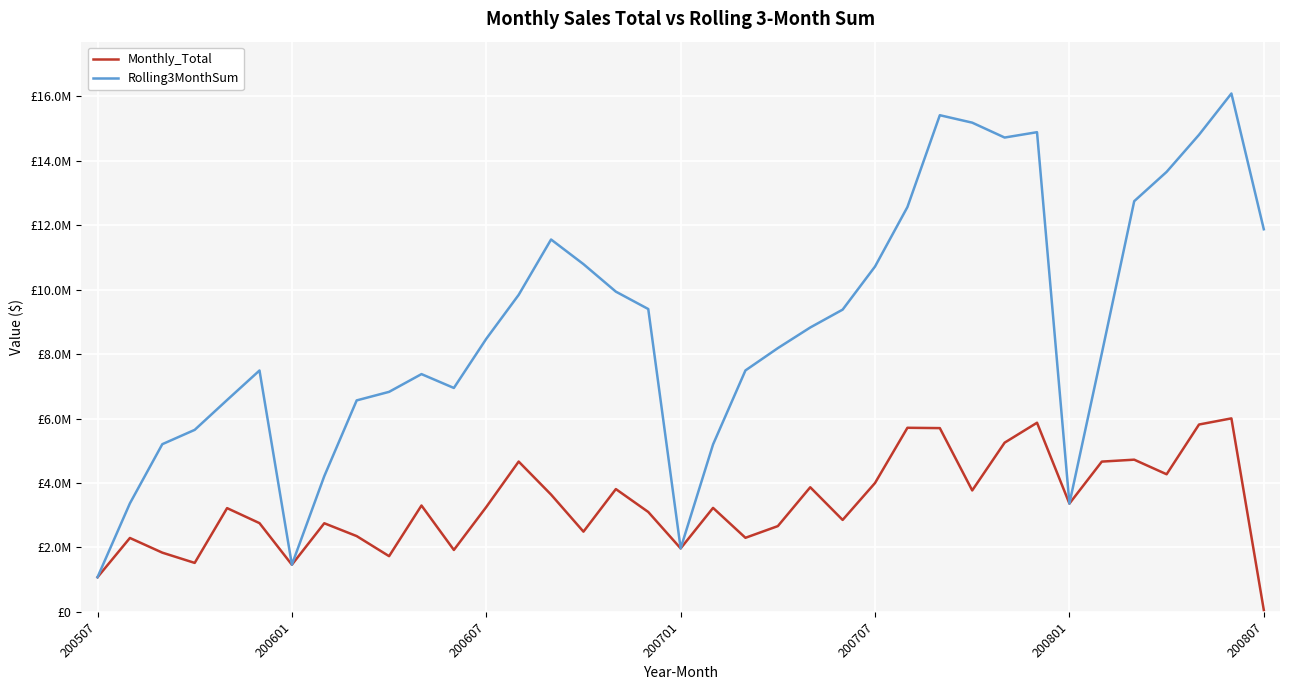

What are all the series names shown in the legend?

Monthly_Total, Rolling3MonthSum